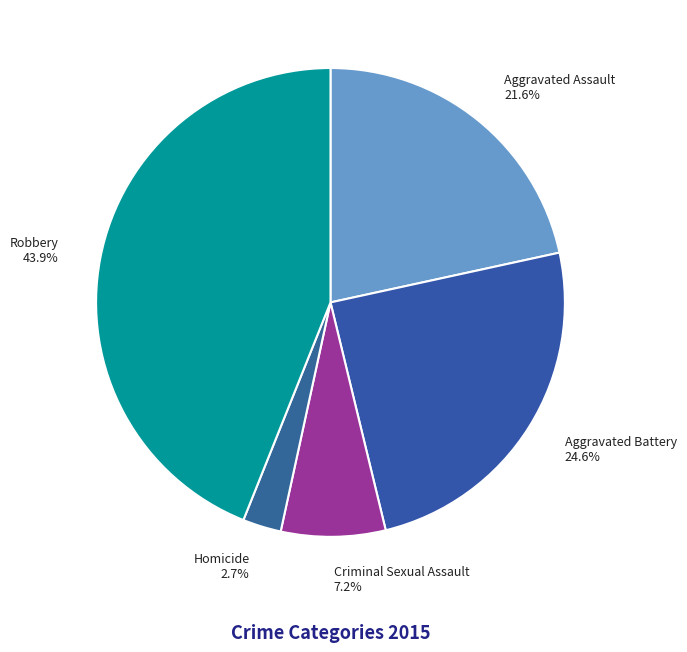

Does Aggravated Assault account for over 50% of the chart?

No